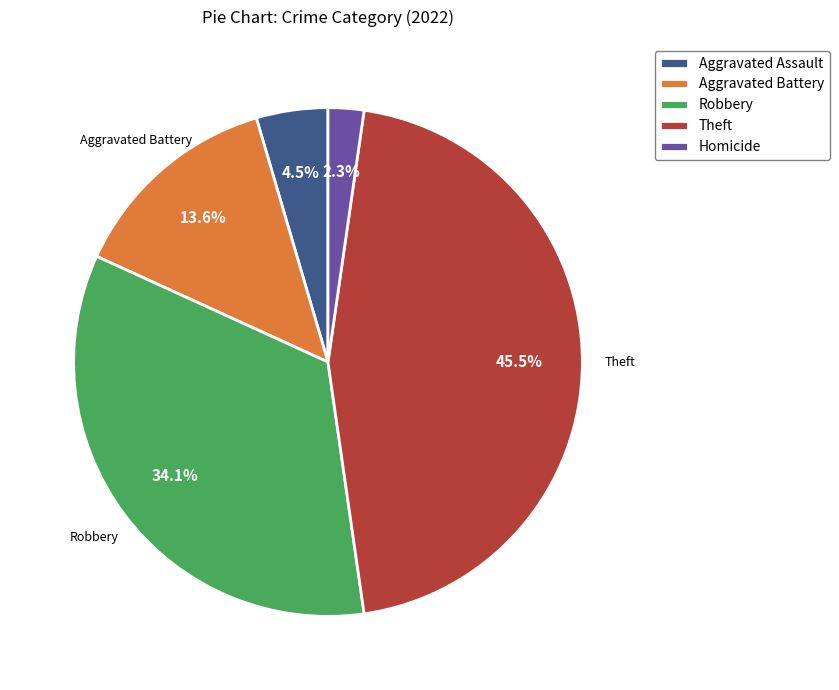

Do Aggravated Assault and Aggravated Battery together represent more than half of the pie?

No